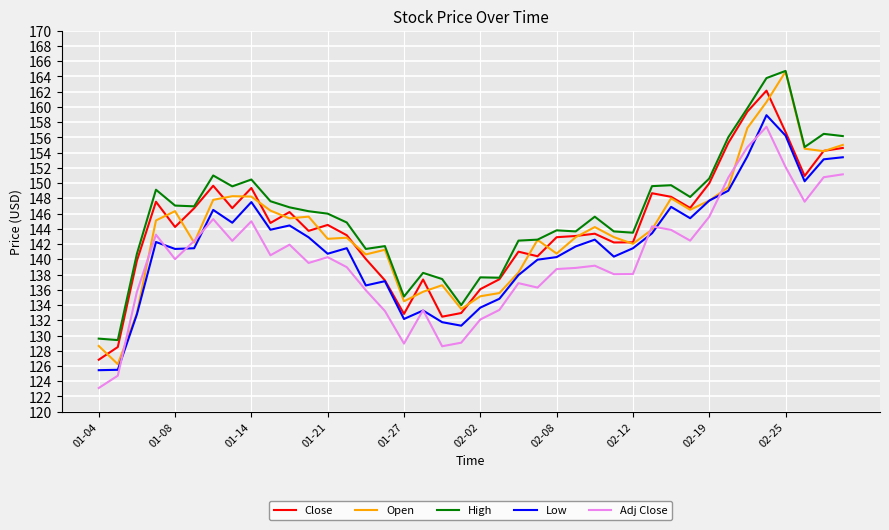

What is the minimum value for High?

129.4